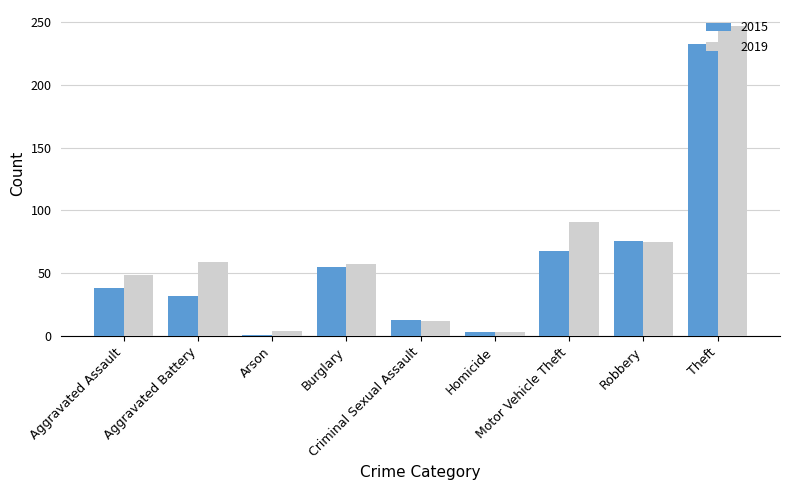

What is the smallest value displayed?

1